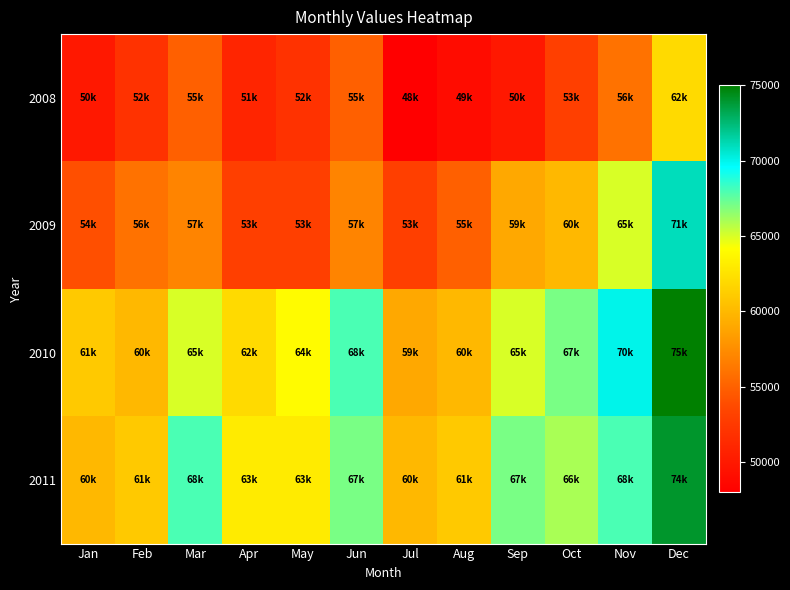

What is the minimum value shown in the chart?

48000